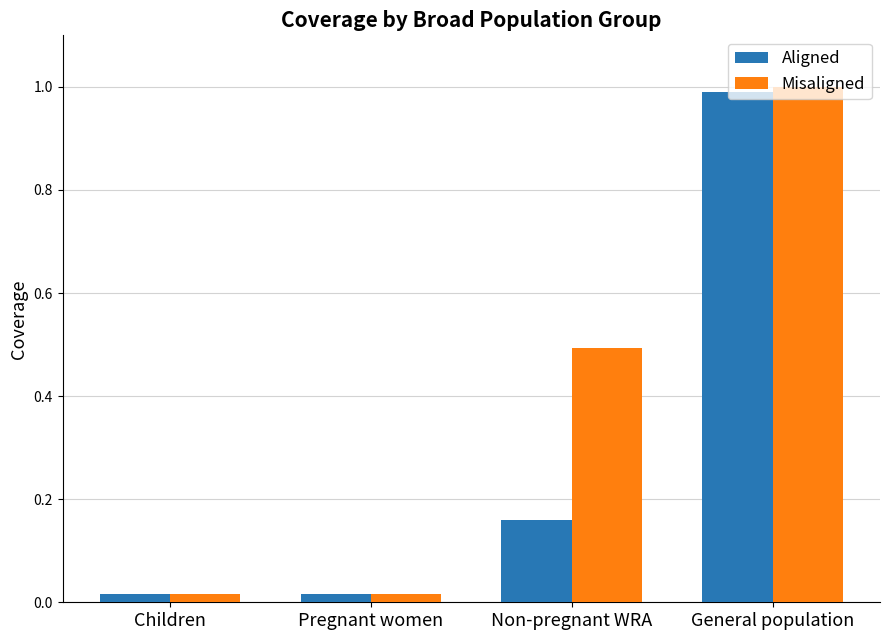

Which series has the largest total across all categories?

Misaligned